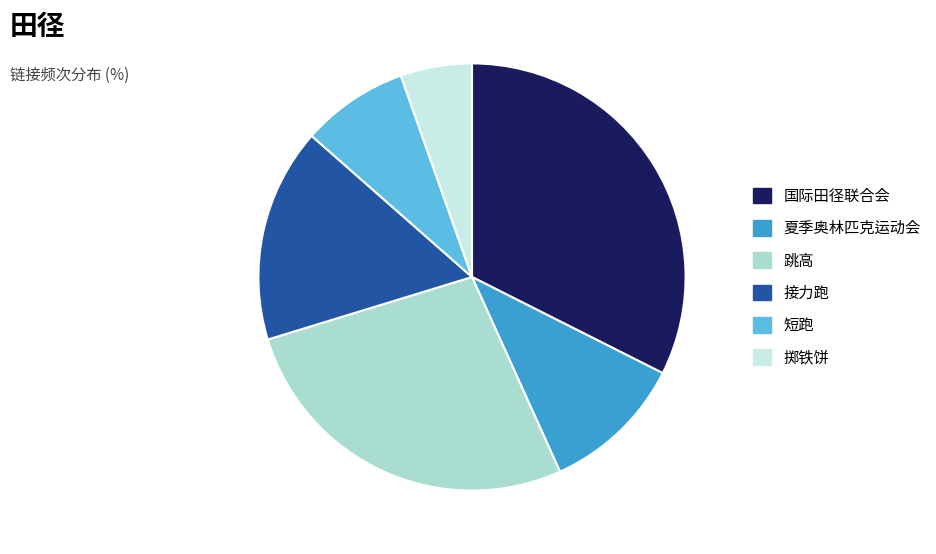

Does 接力跑 account for over 50% of the chart?

No